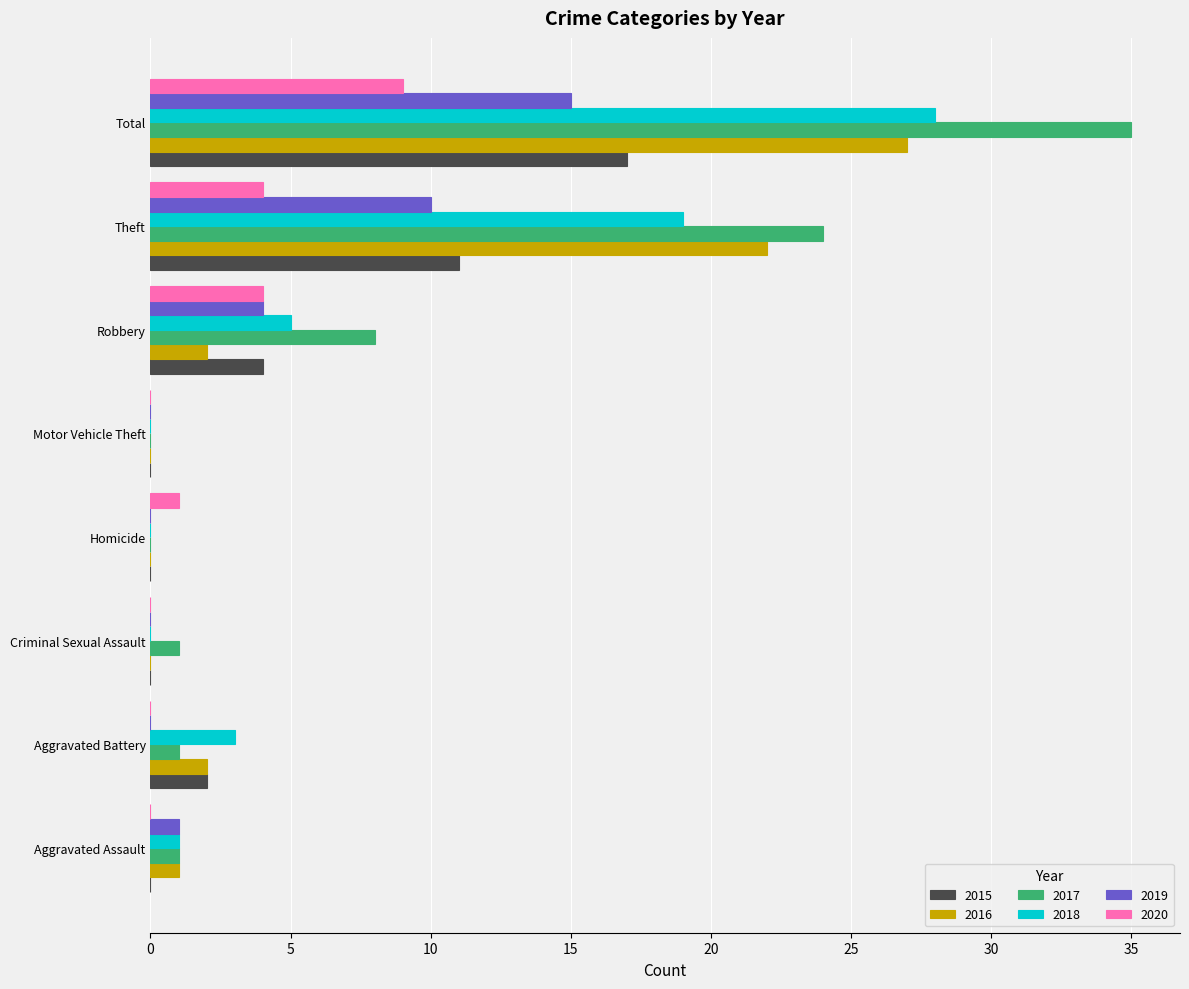

What is the greatest value displayed?

35